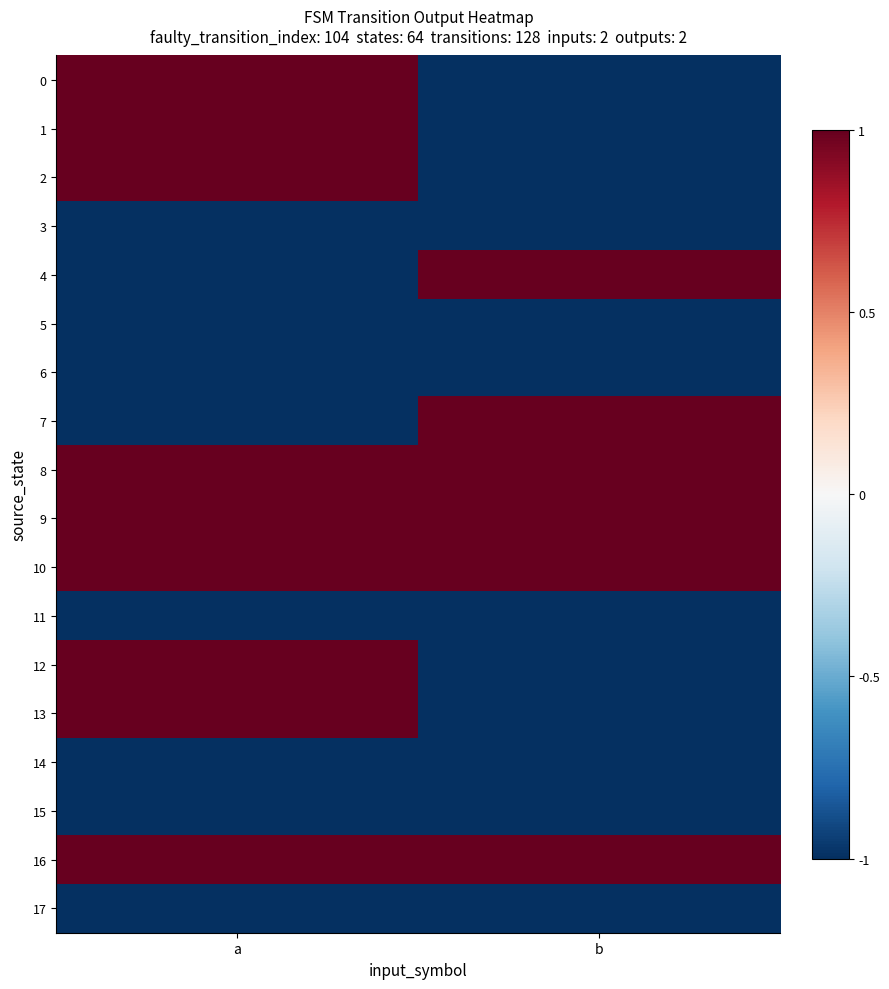

Reading right to left, what are all the values shown in this chart?

0: b=-1	a=1
1: b=-1	a=1
2: b=-1	a=1
3: b=-1	a=-1
4: b=1	a=-1
5: b=-1	a=-1
6: b=-1	a=-1
7: b=1	a=-1
8: b=1	a=1
9: b=1	a=1
10: b=1	a=1
11: b=-1	a=-1
12: b=-1	a=1
13: b=-1	a=1
14: b=-1	a=-1
15: b=-1	a=-1
16: b=1	a=1
17: b=-1	a=-1